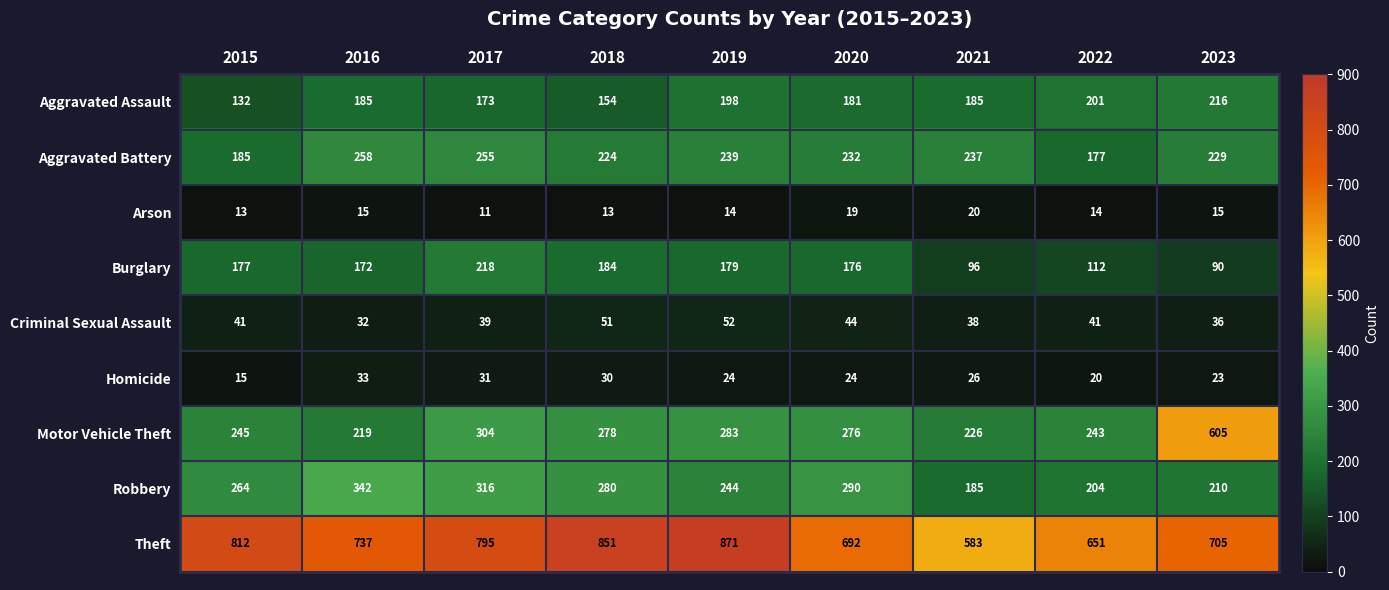

Rank the series at 2020 from highest to lowest value.

Theft, Robbery, Motor Vehicle Theft, Aggravated Battery, Aggravated Assault, Burglary, Criminal Sexual Assault, Homicide, Arson